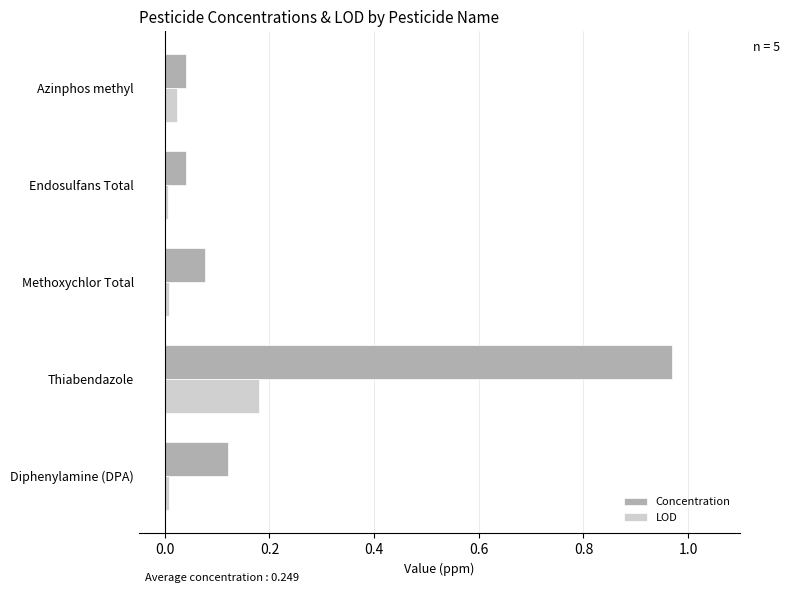

What are all the series names shown in the legend?

Concentration, LOD